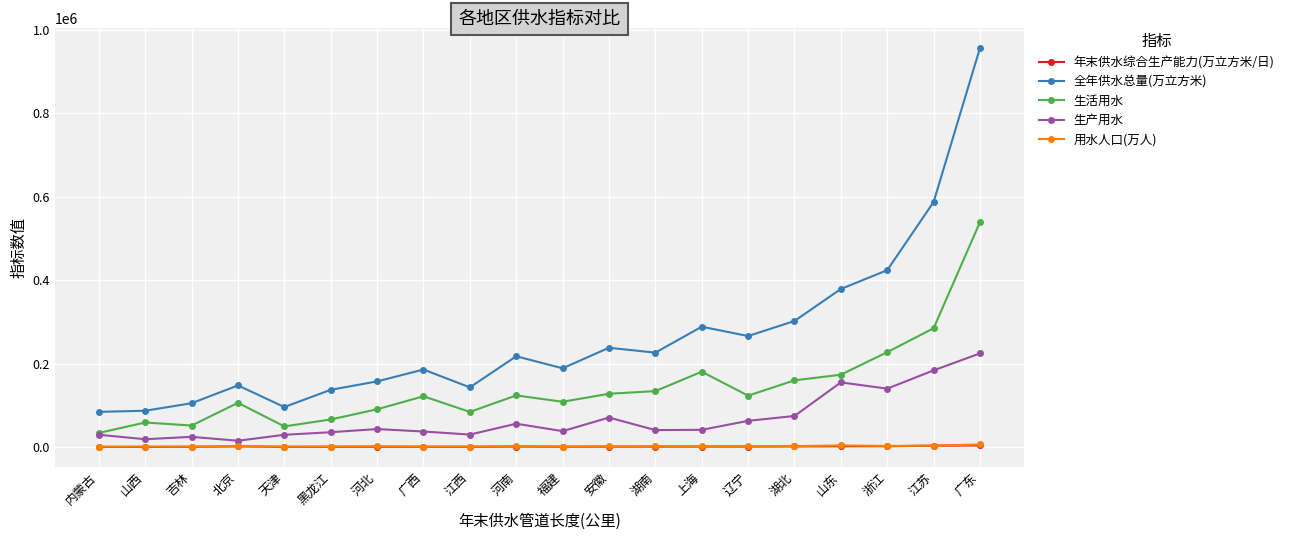

What is the difference between the maximum and second lowest values in the 用水人口(万人) series?

5078.1